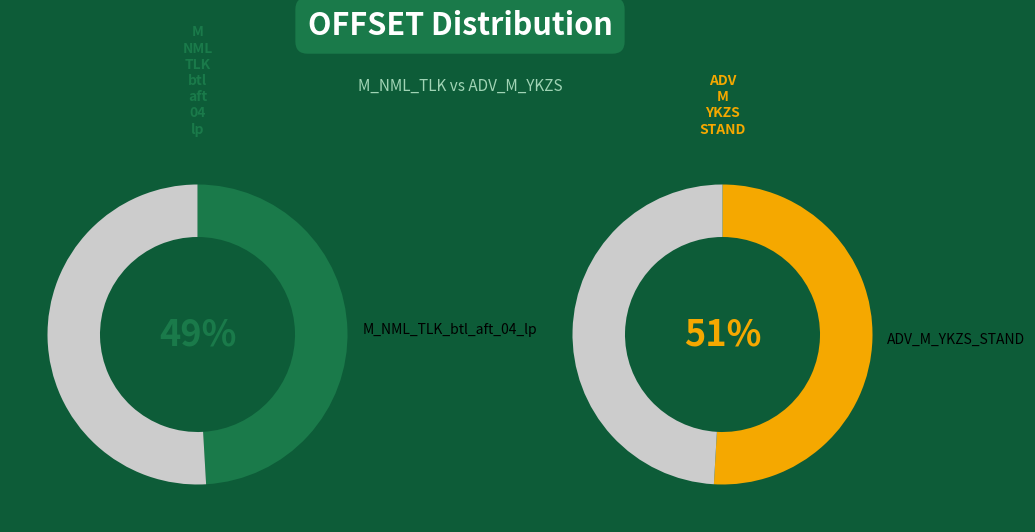

Is M_NML_TLK_btl_aft_04_lp the majority of the pie?

No